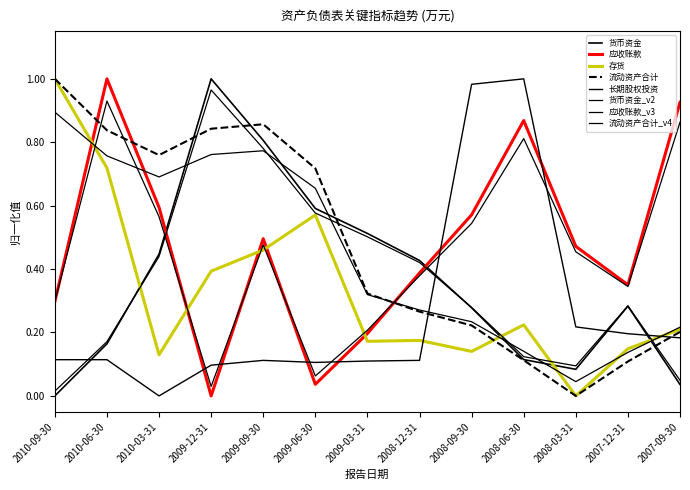

Does the chart display data point markers on the line(s)?

No